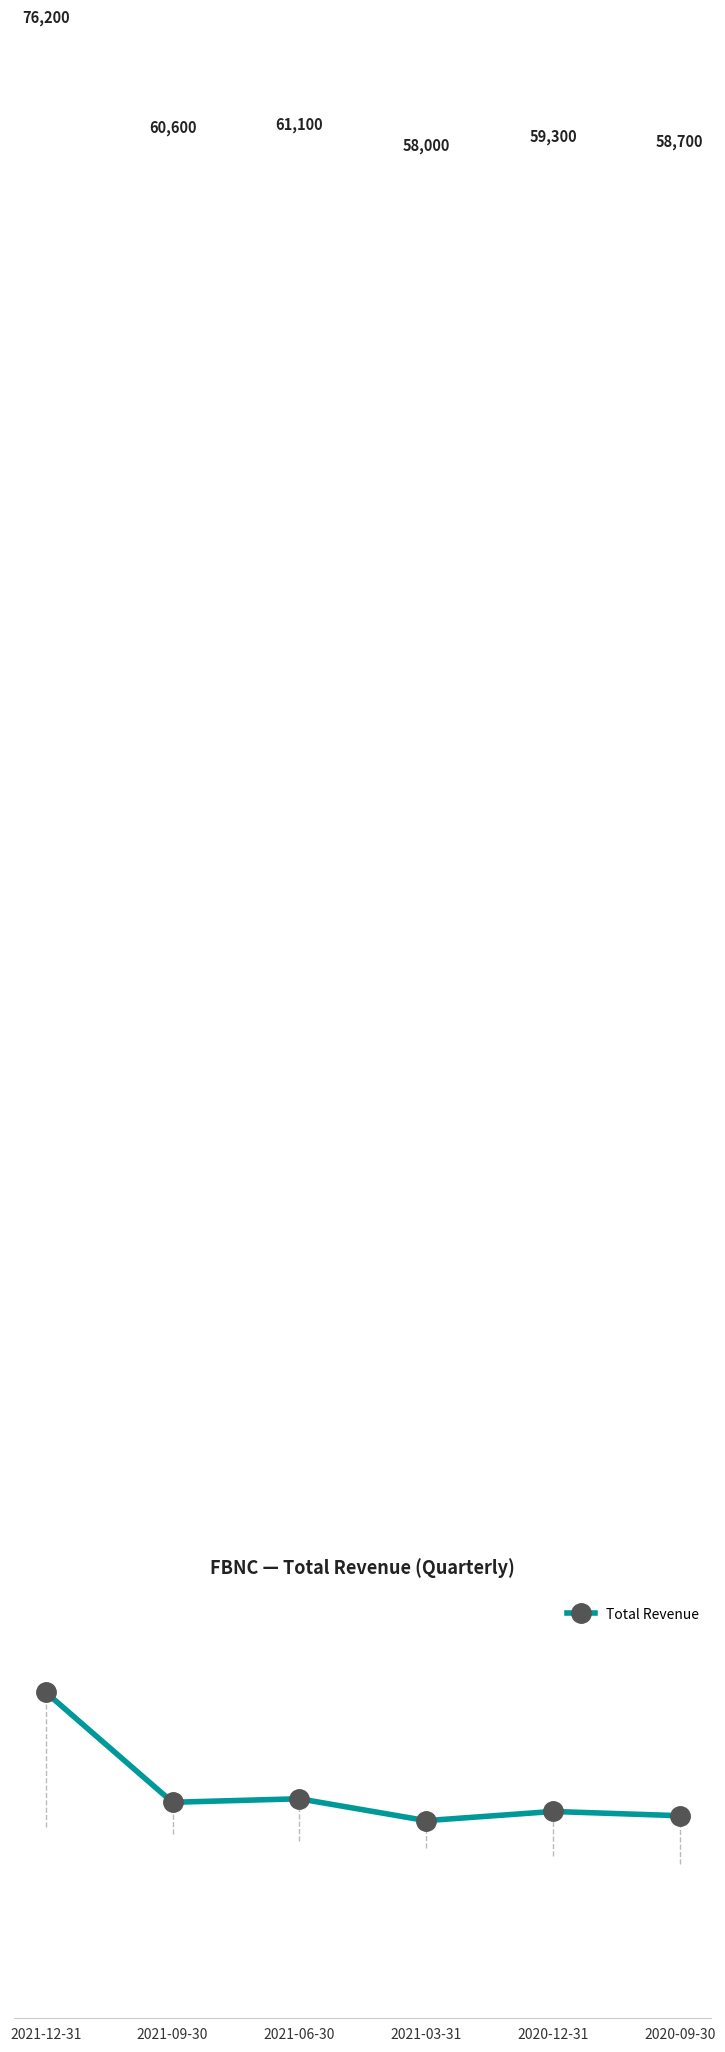

The chart shows a value of 60600 at 2021-09-30. True or false?

True